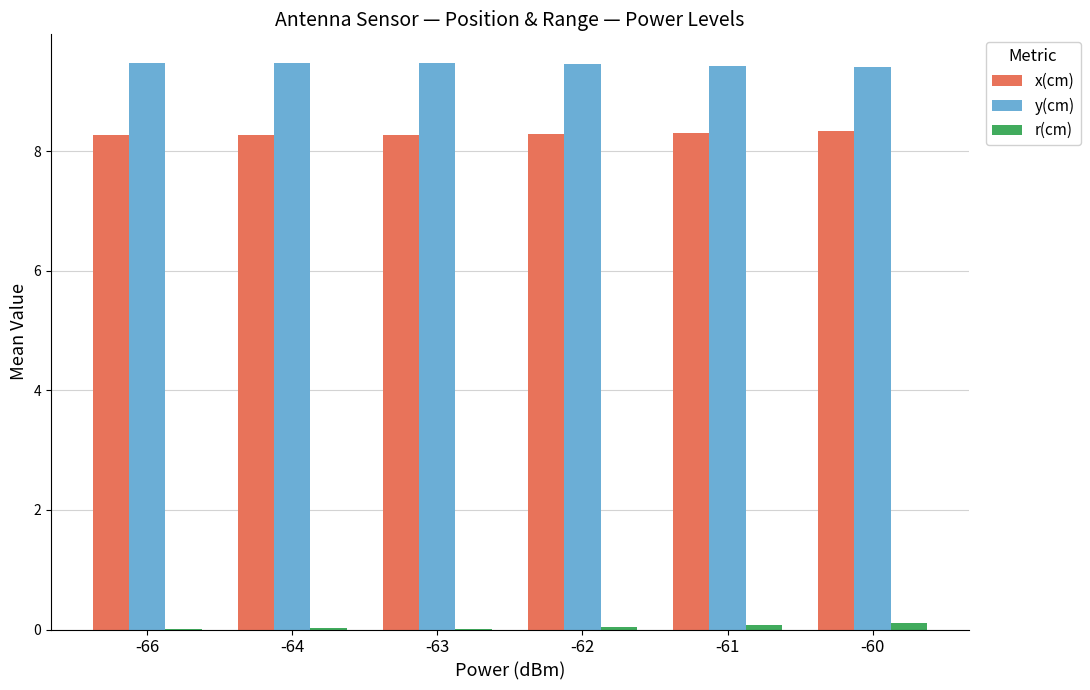

The x(cm) series shows 4.5 at -66. True or false?

False